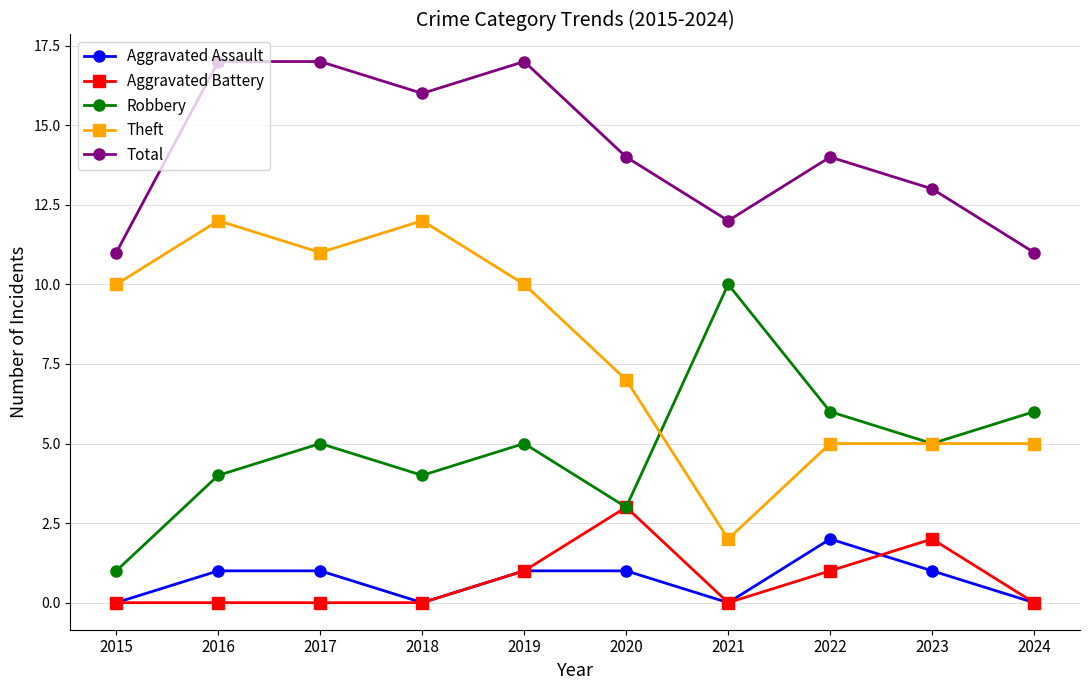

At which category does Theft reach its first local valley?

2017